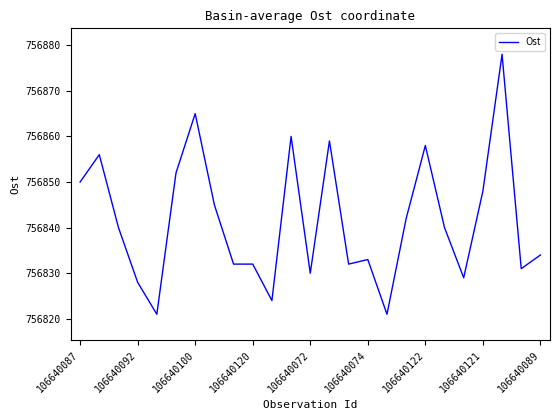

What is the average value?

756842